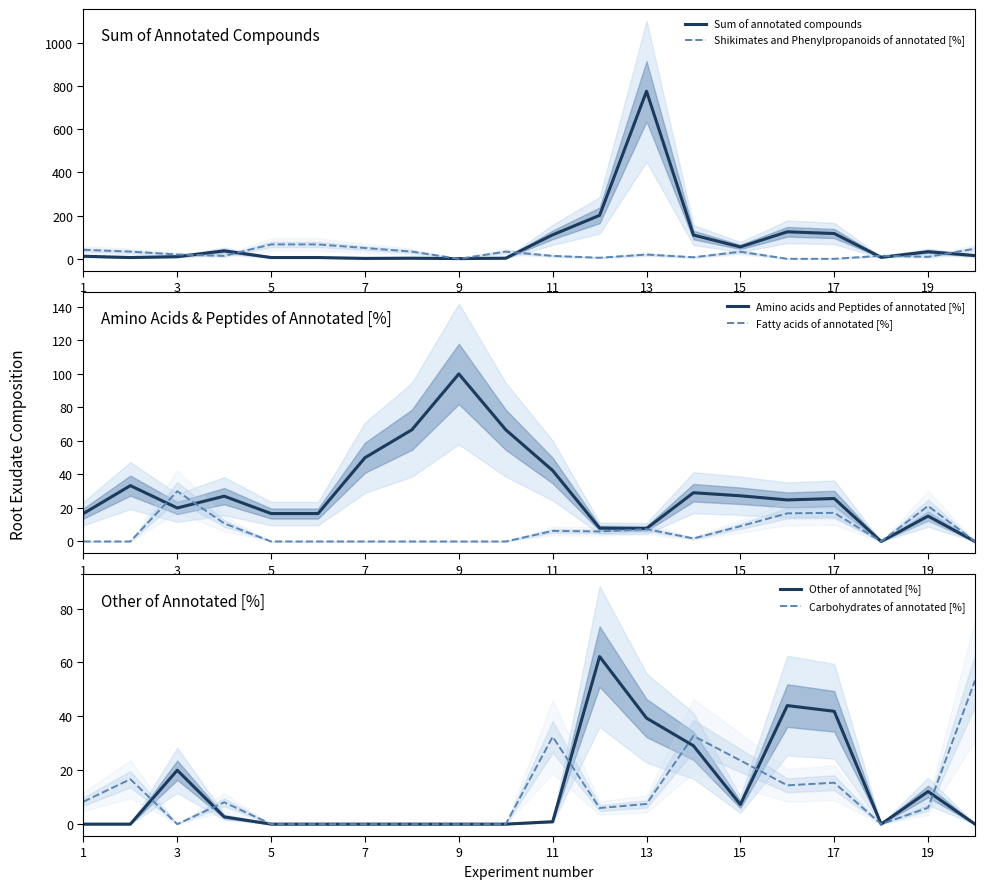

In Shikimates and Phenylpropanoids of annotated [%], how many points are higher than both neighbors (excluding endpoints)?

4